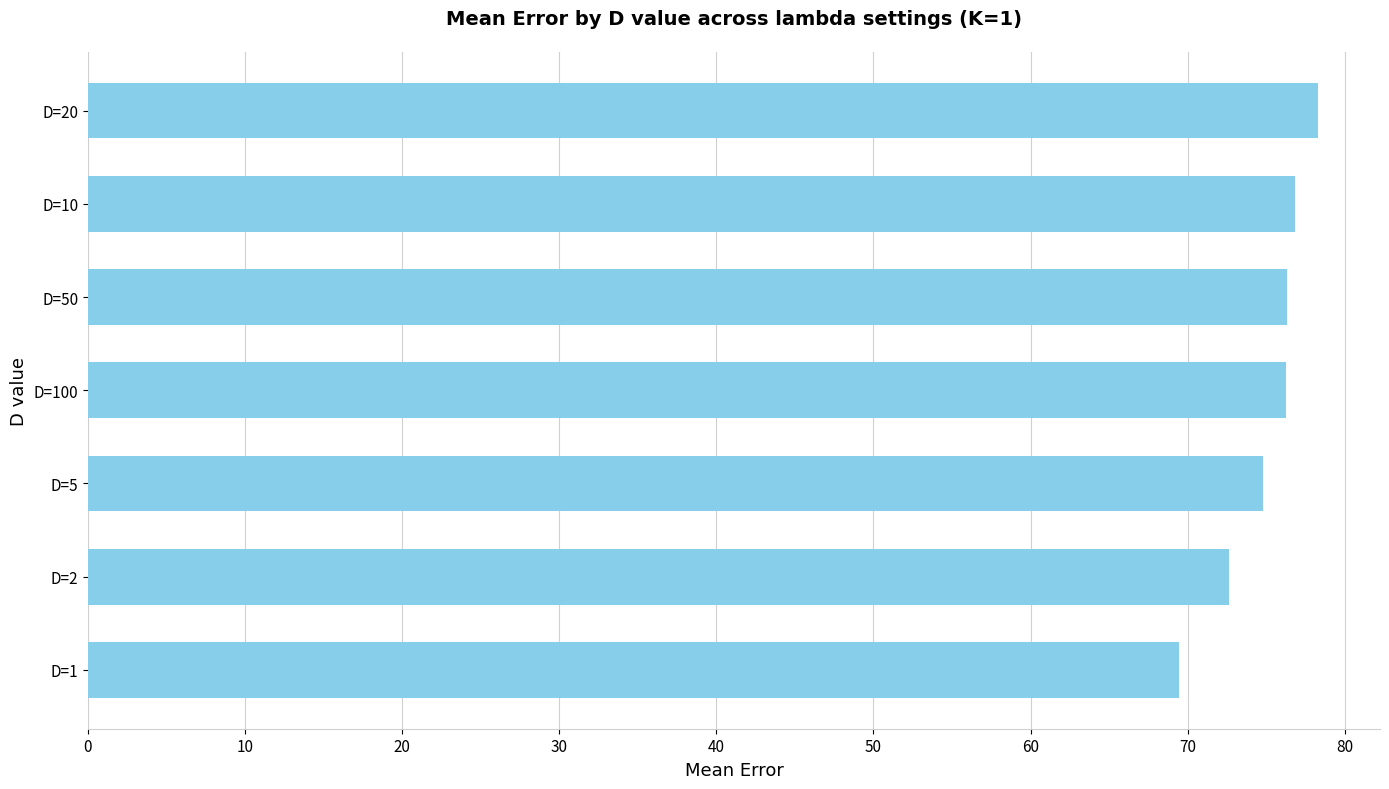

Reading bottom to top, transcribe all the data shown in this chart.

D=1=69.4	D=2=72.7	D=5=74.8	D=100=76.3	D=50=76.3	D=10=76.8	D=20=78.3